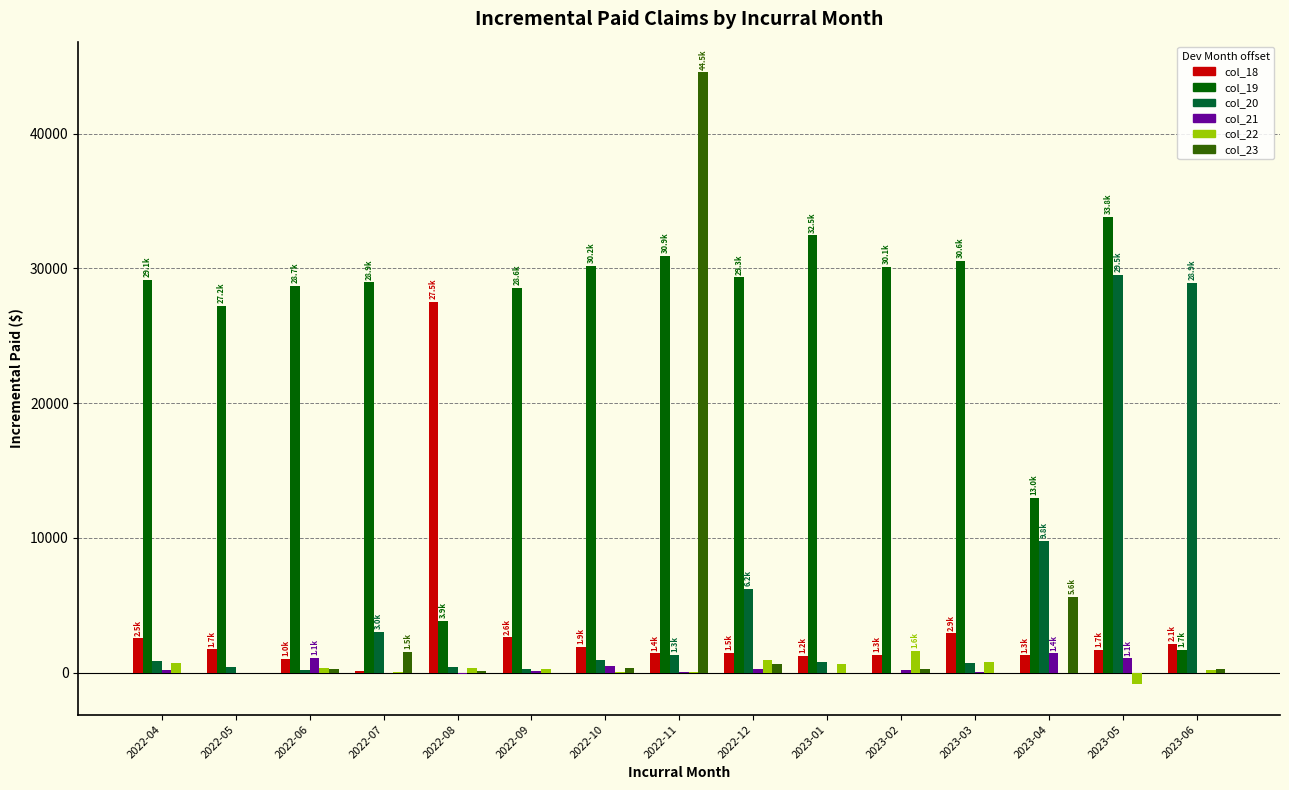

Is it true that col_22 equals 345.0 at 2022-06?

True